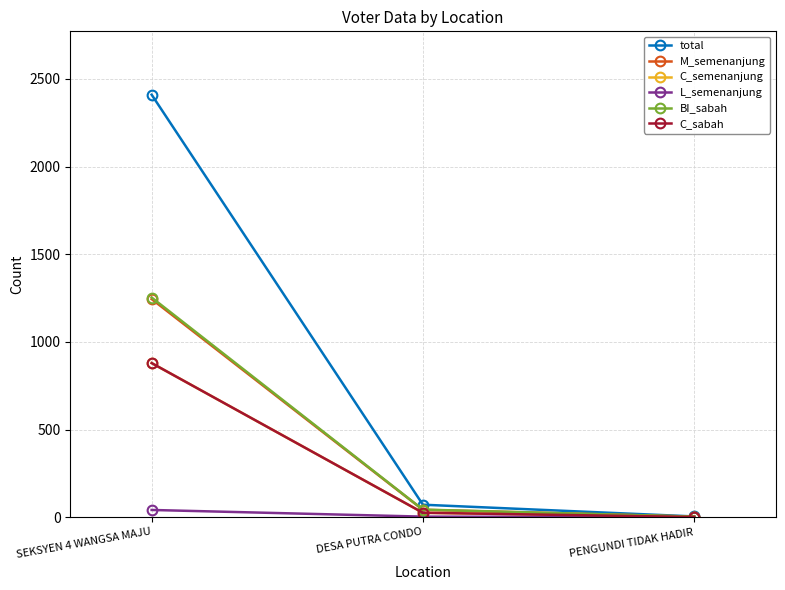

What is the value of the M_semenanjung point at the 3rd from the left?

3